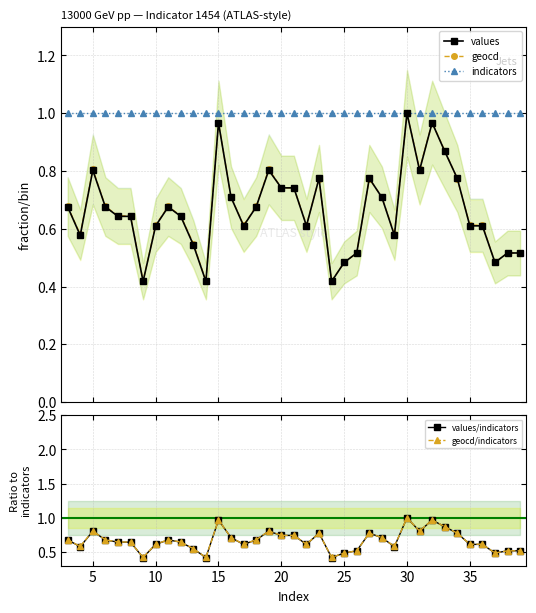

What is the sum of all geocd/indicators values?

24.6